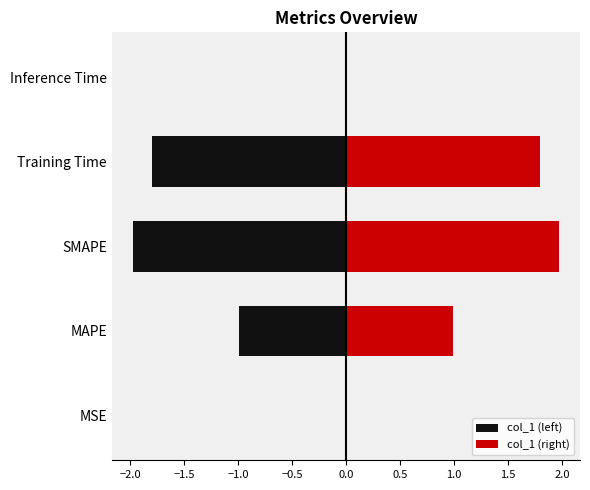

Which series has the largest range (max minus min)?

col_1 (left)